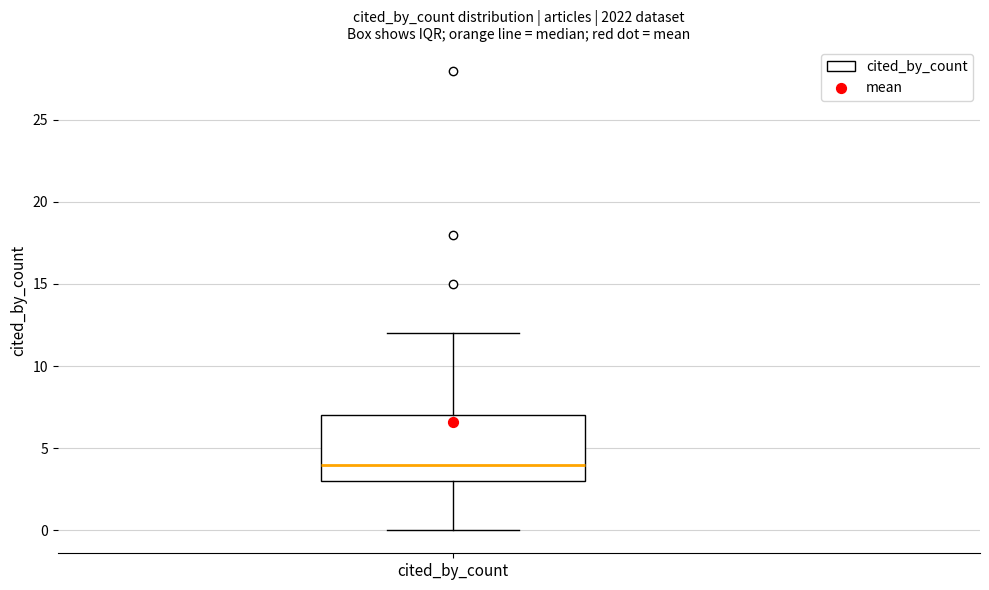

Read this box plot against the y-axis: the position of the median line, the range covered by the box, and the ends of both whiskers. The values are not printed on the chart, so give them approximately, as read against the axis.

median 4, box 3 to 7, whiskers 0 to 12